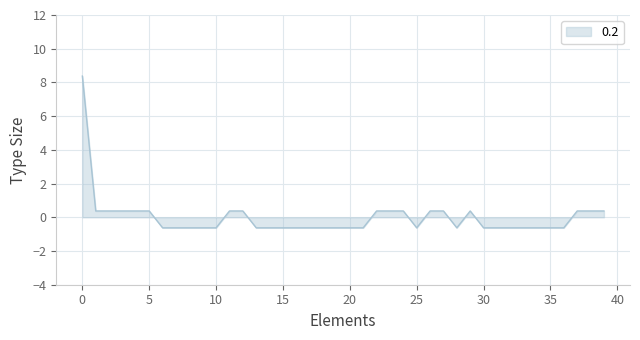

What is the difference between the maximum and minimum values?

9.0